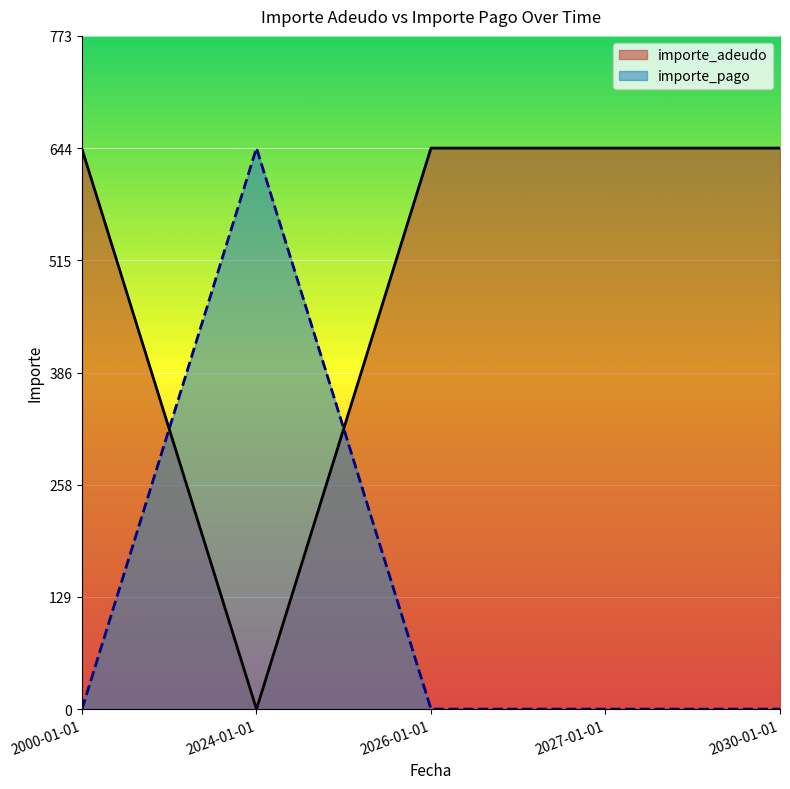

Is the value of importe_adeudo at 2000-01-01 greater than the value of importe_pago at 2024-01-01?

No